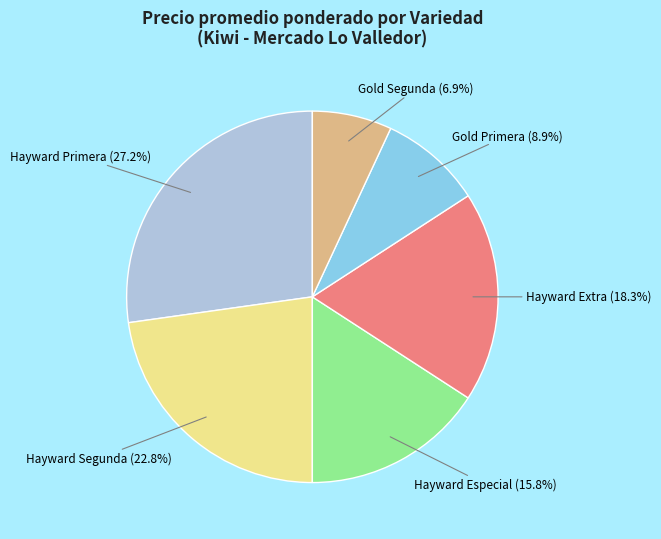

Is there a majority slice in this chart?

No